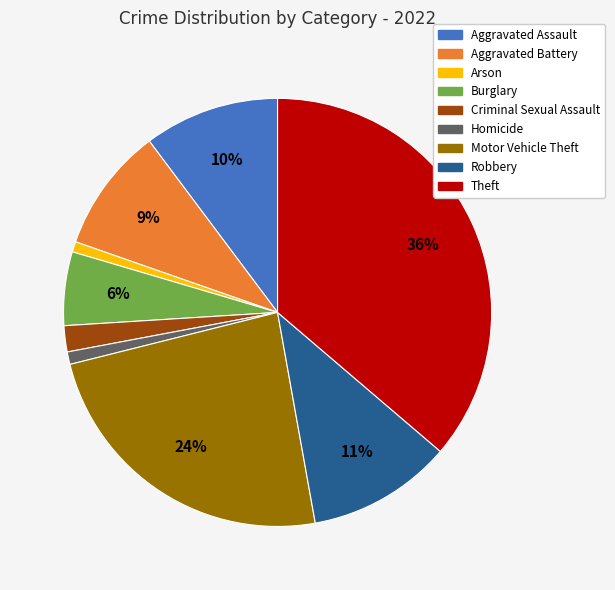

What percentage is the Aggravated Battery slice, to the nearest percent?

9%